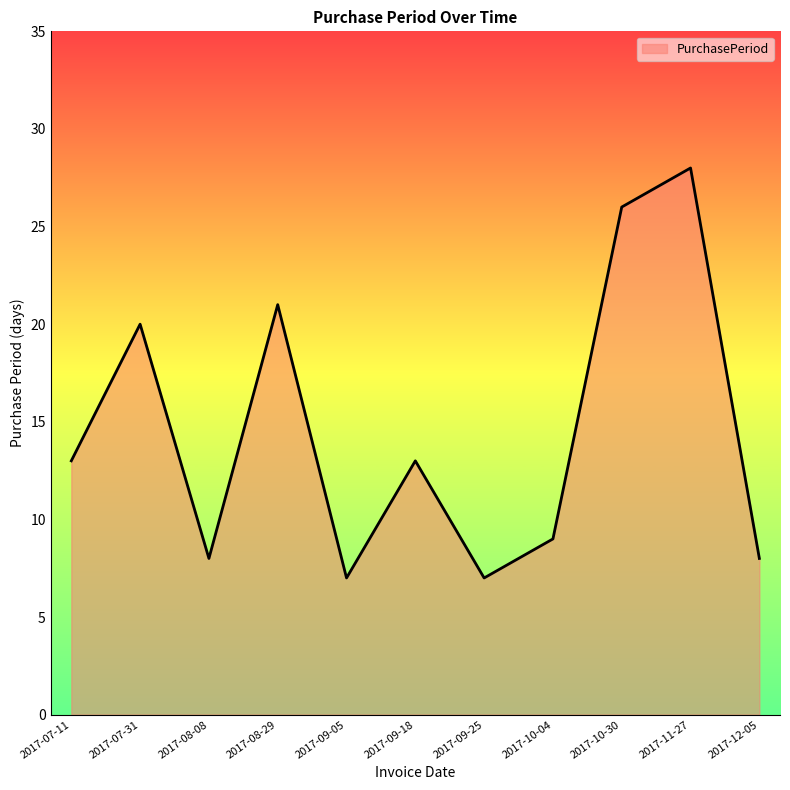

True or false: there are more than 0 points higher than both neighbors.

True